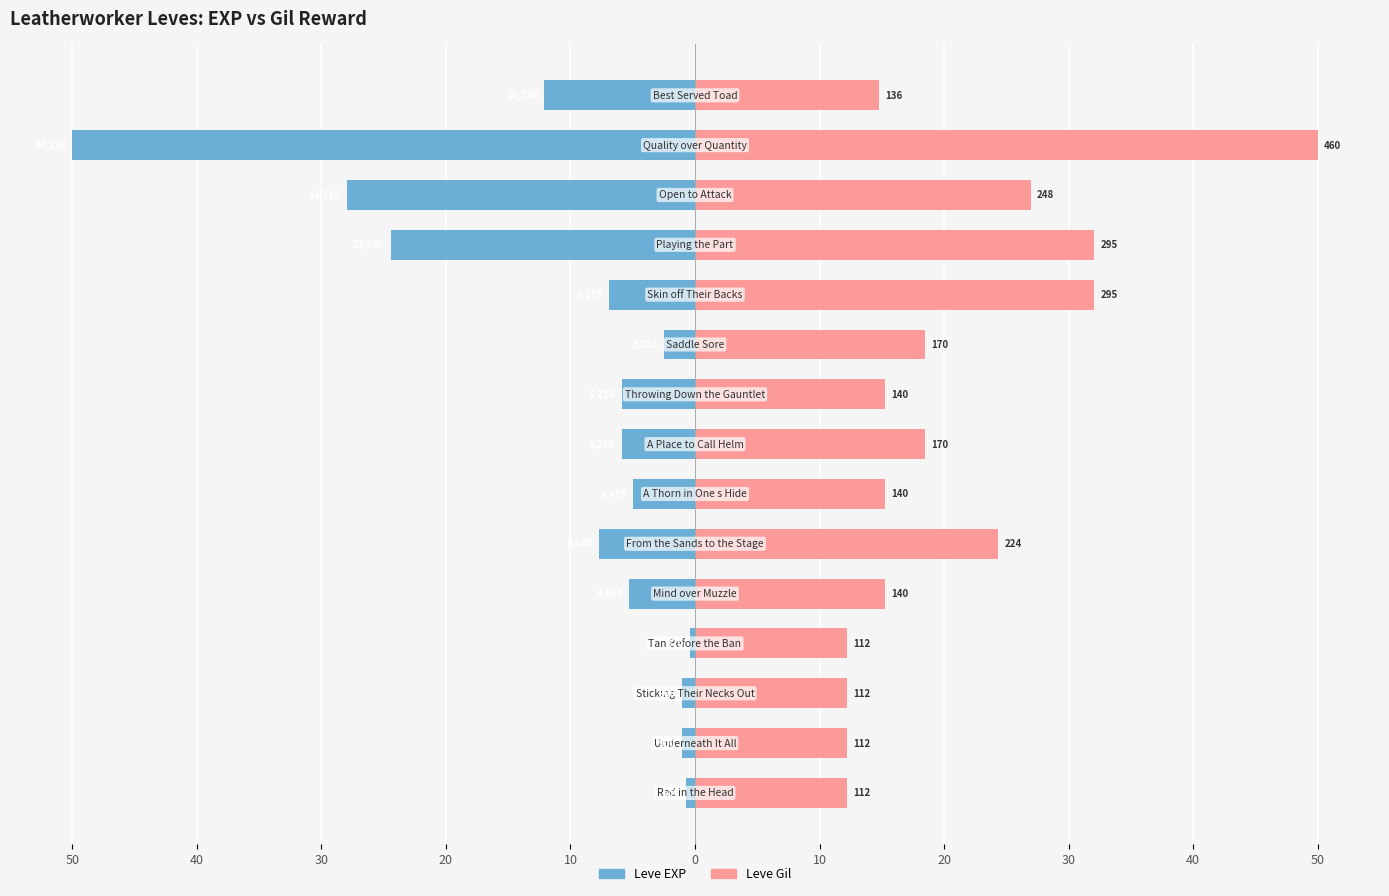

How many bars are there in total?

30